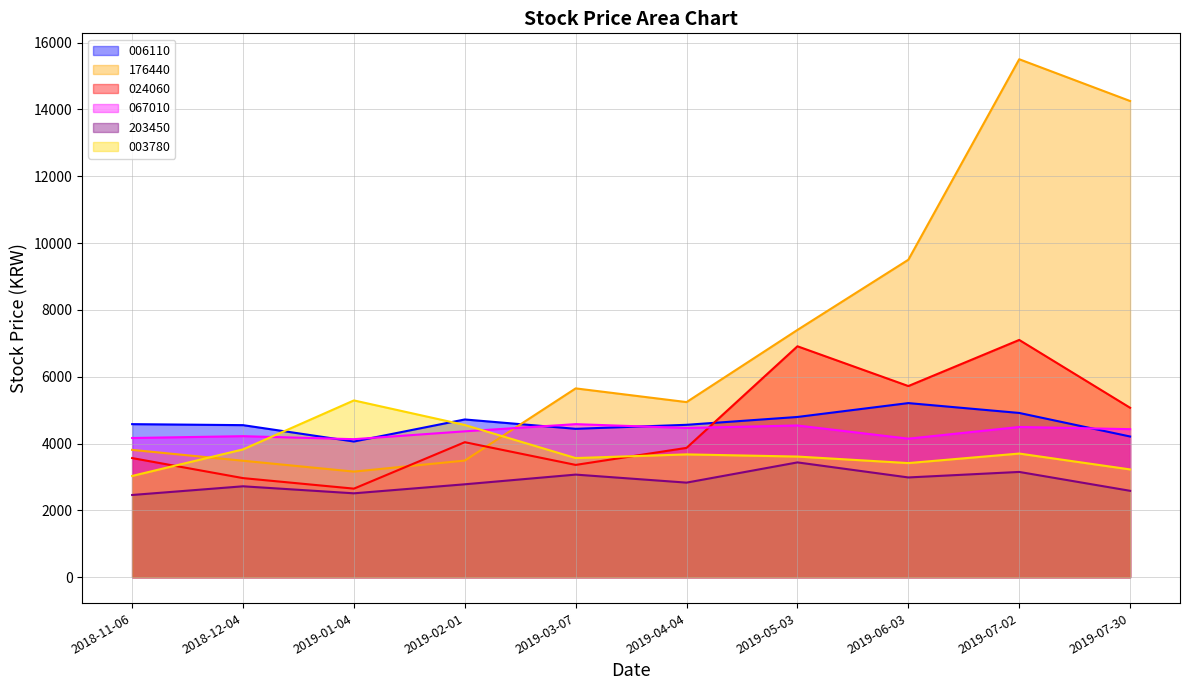

List the series in order of their peak value, lowest first.

203450, 067010, 006110, 003780, 024060, 176440